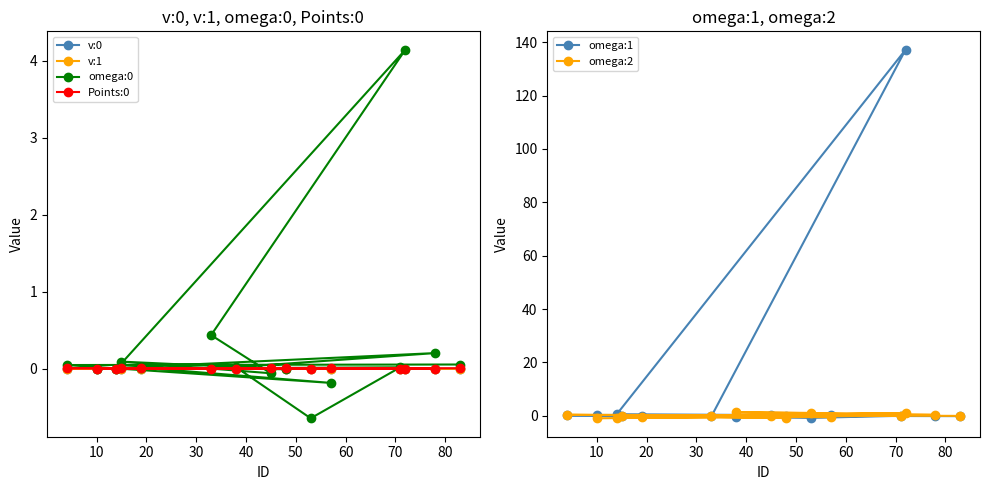

Reading right to left, list all the values displayed in this chart.

v:0: 0.0	0.0	0.0	0.0	0.0	0.0	0.0	0.0	0.0	0.0	0.0	0.0	0.0	0.0	0.0
v:1: -0.0	0.0	-0.0	0.0	-0.0	0.0	0.0	0.0	-0.0	0.0	0.0	0.0	-0.0	-0.0	-0.0
omega:0: 0.1	0.0	-0.2	0.0	-0.0	0.1	-0.1	0.4	4.1	0.0	0.0	-0.6	0.0	0.2	0.0
Points:0: 0.0	0.0	0.0	0.0	0.0	0.0	0.0	0.0	0.0	0.0	0.0	0.0	0.0	0.0	0.0
omega:1: -0.1	0.2	0.2	-0.2	0.0	-0.2	0.2	-0.2	137.1	0.6	0.0	-0.8	-0.4	0.1	0.3
omega:2: -0.0	0.4	-0.5	-0.5	-0.7	0.0	0.1	-0.1	1.1	-0.7	0.0	1.1	1.3	0.4	-0.9